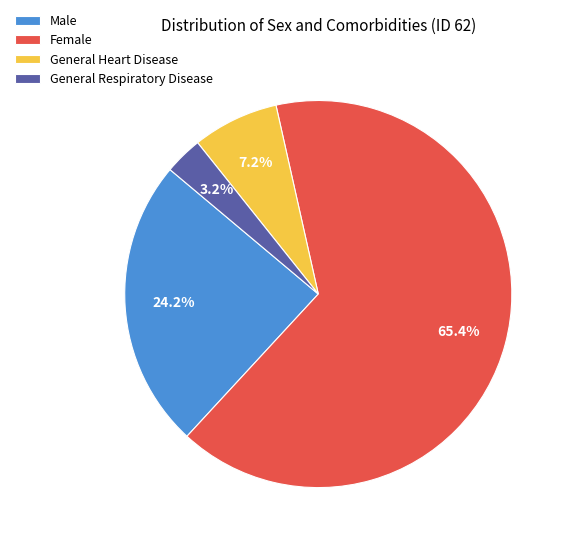

What is the ratio of the value at Male to the value at General Heart Disease?

3.4